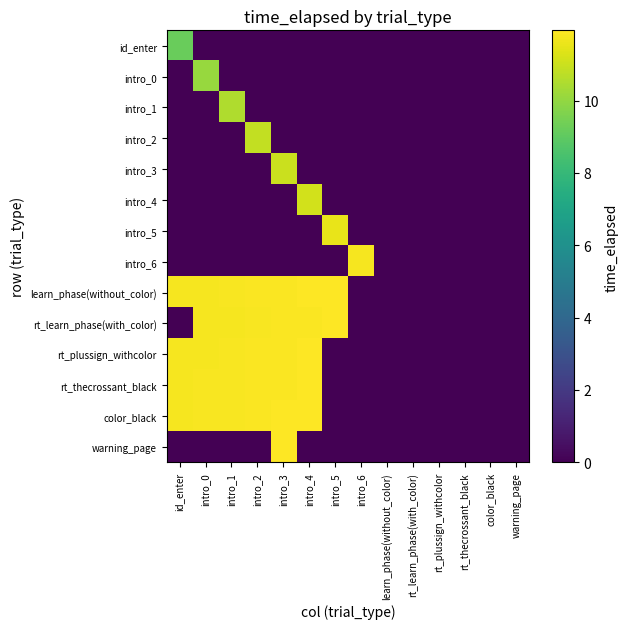

At how many categories does at least one series exceed 3?

8